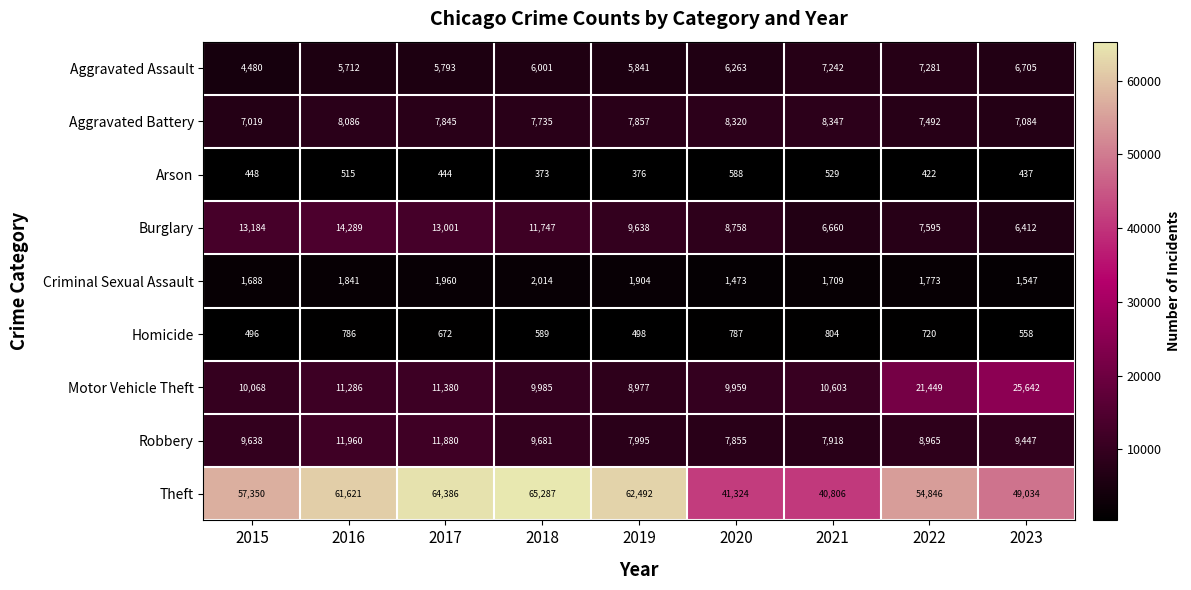

What is the sum of all Criminal Sexual Assault values?

15909